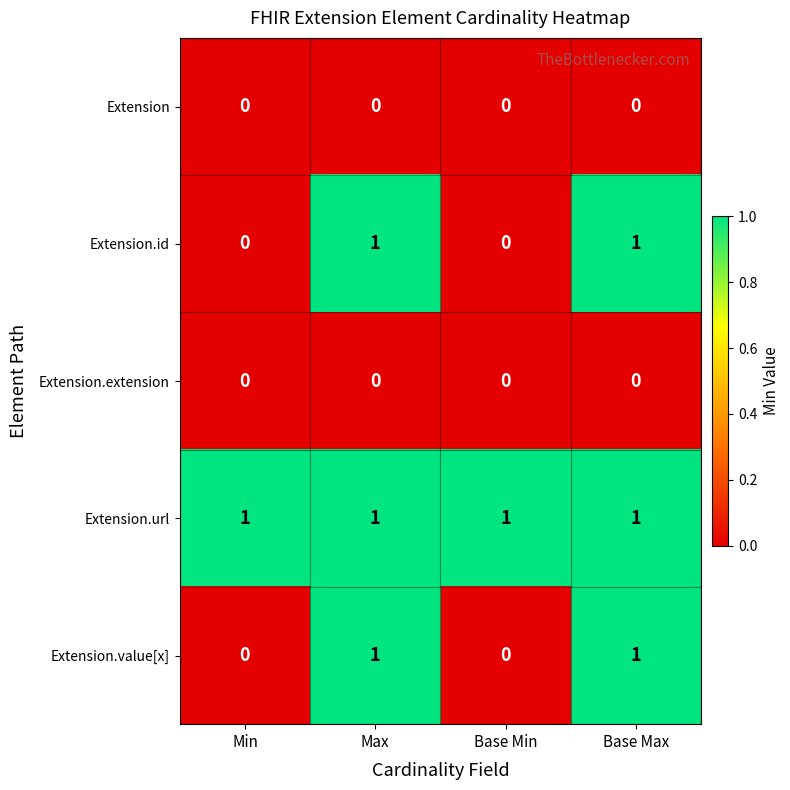

At how many categories does at least one series exceed 0?

4